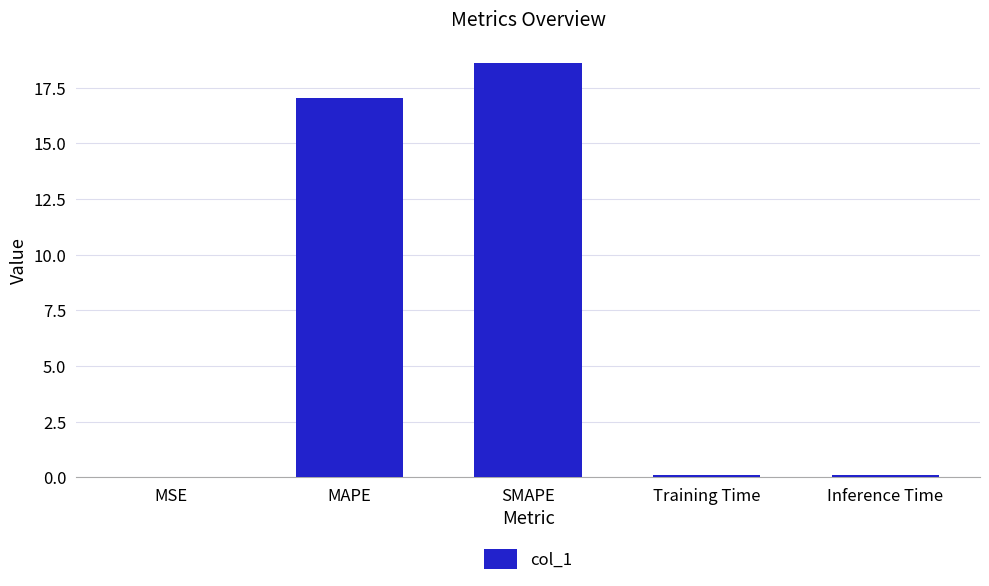

The chart shows a value of 0.0 at MSE. True or false?

True